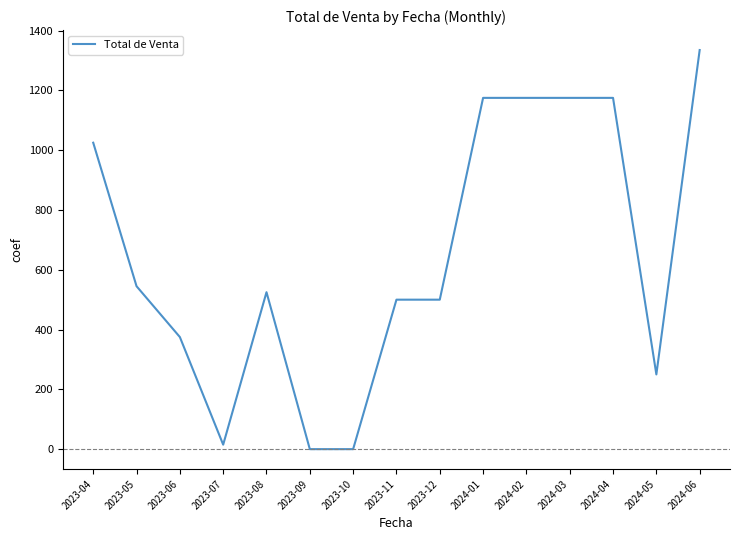

What is the difference between the maximum and minimum values?

1335